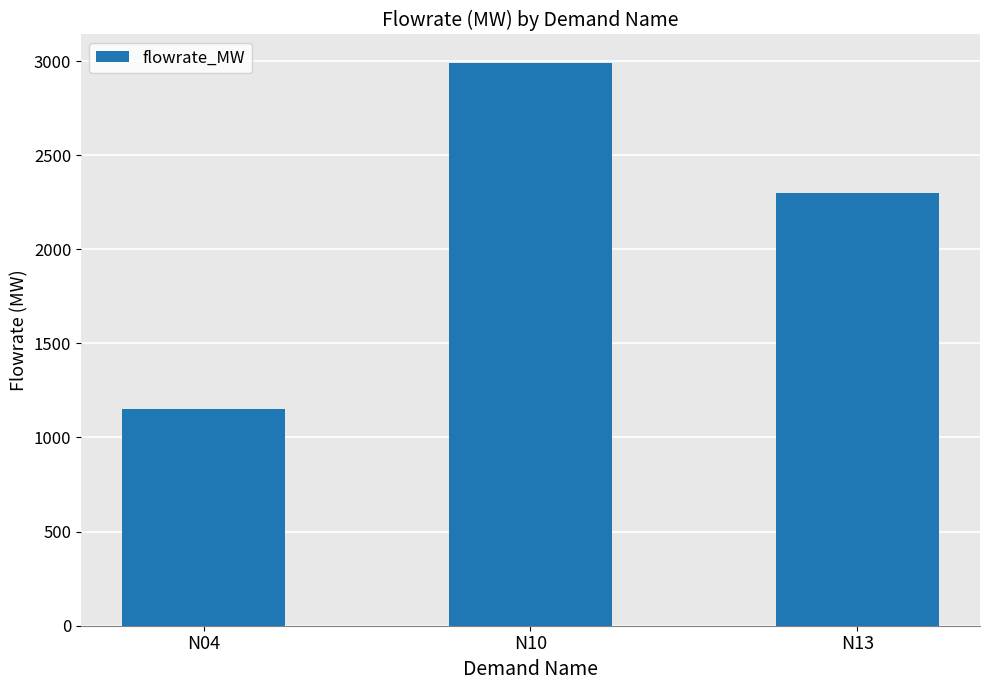

Reading left to right, transcribe all the data shown in this chart.

1150.5	2991.4	2301.0